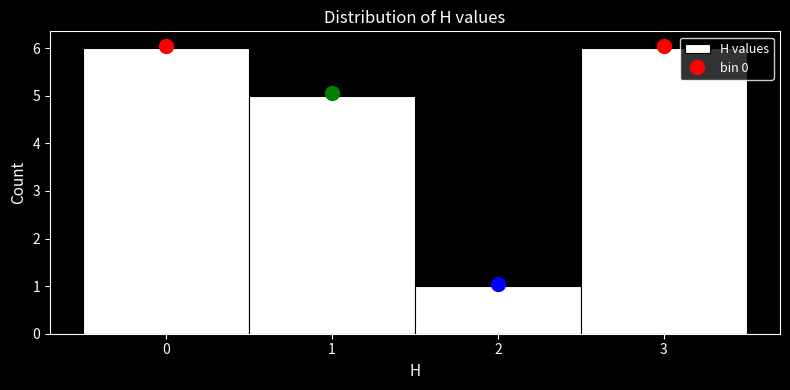

Reading right to left, extract all data points from this chart.

3=6	2=1	1=5	0=6